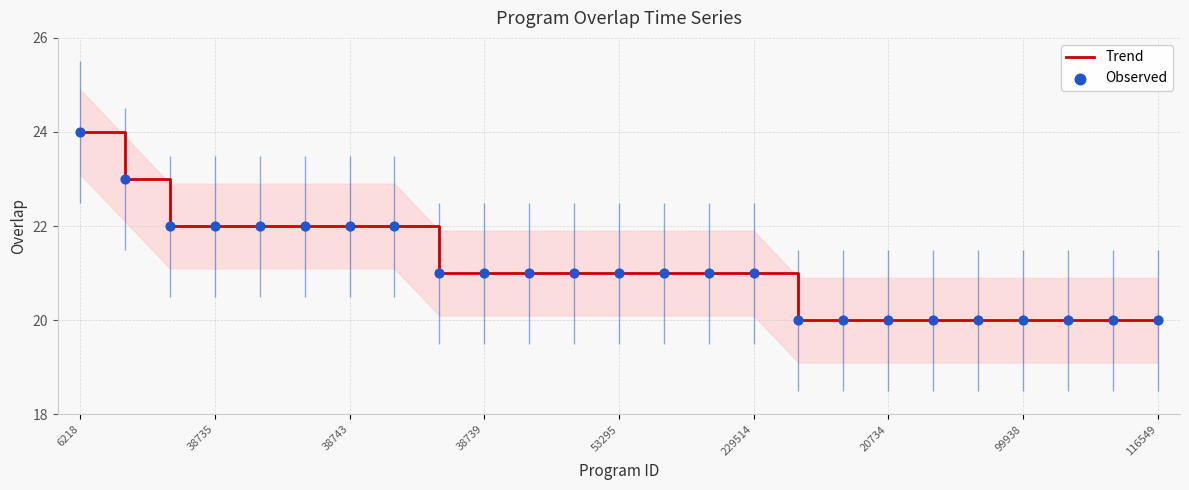

Which series reaches the maximum Y coordinate?

Trend